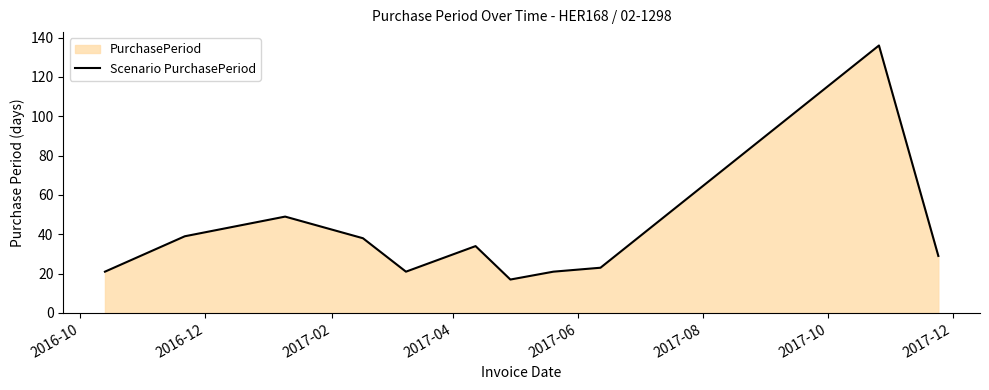

How many values are below 29?

5